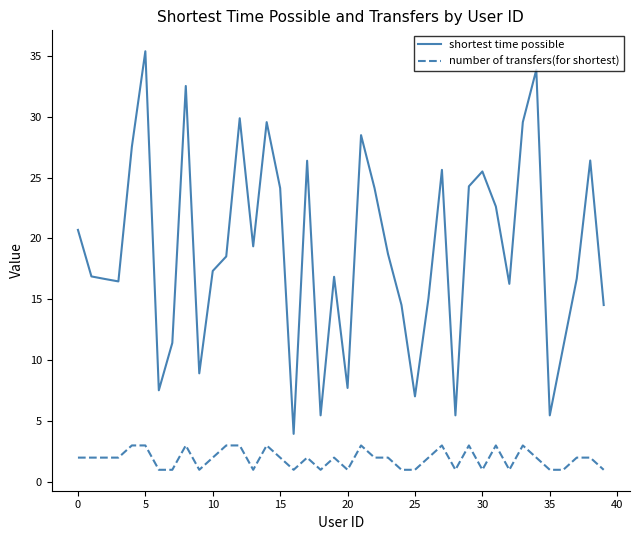

Which series has the largest range (max minus min)?

shortest time possible